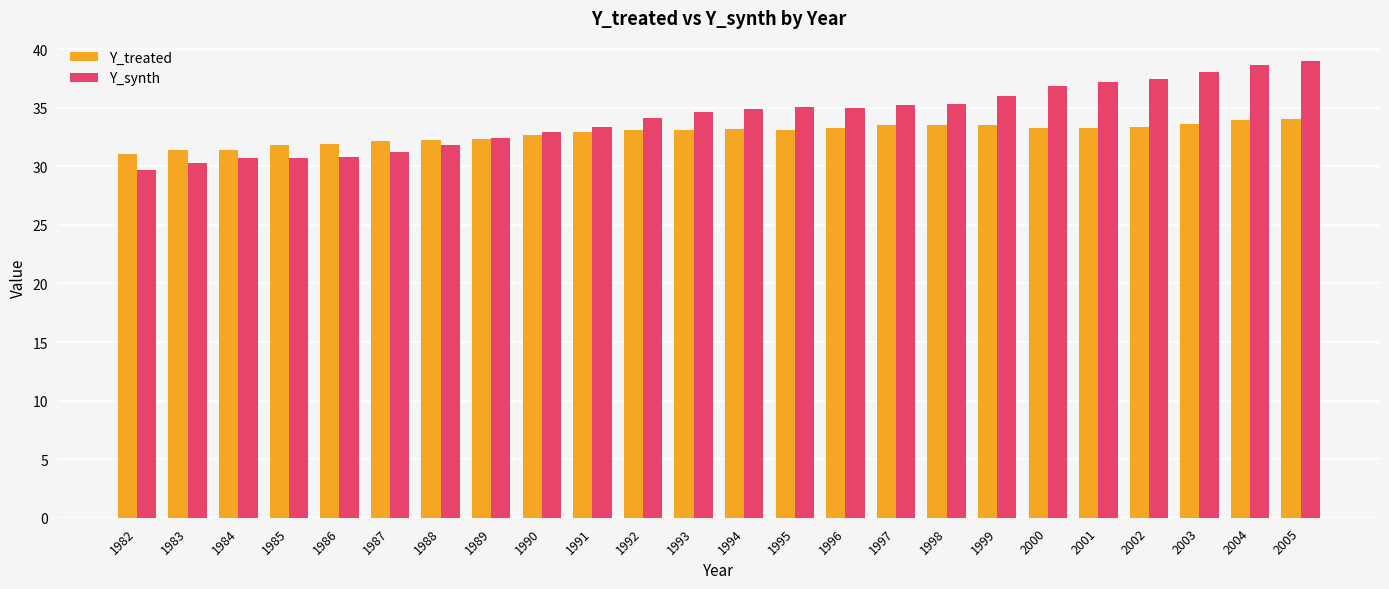

What is the value of the Y_synth bar at the 22nd from the left?

38.1